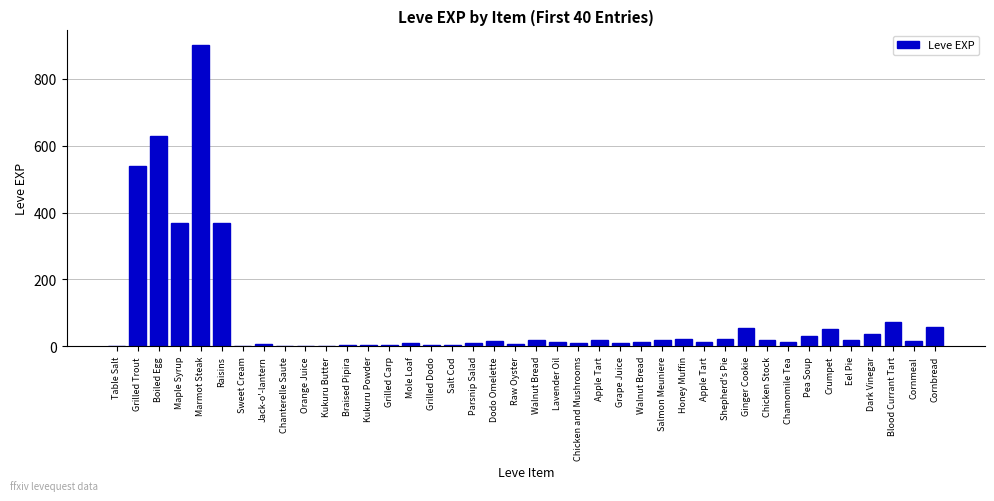

How many categories are shown in the chart?

40